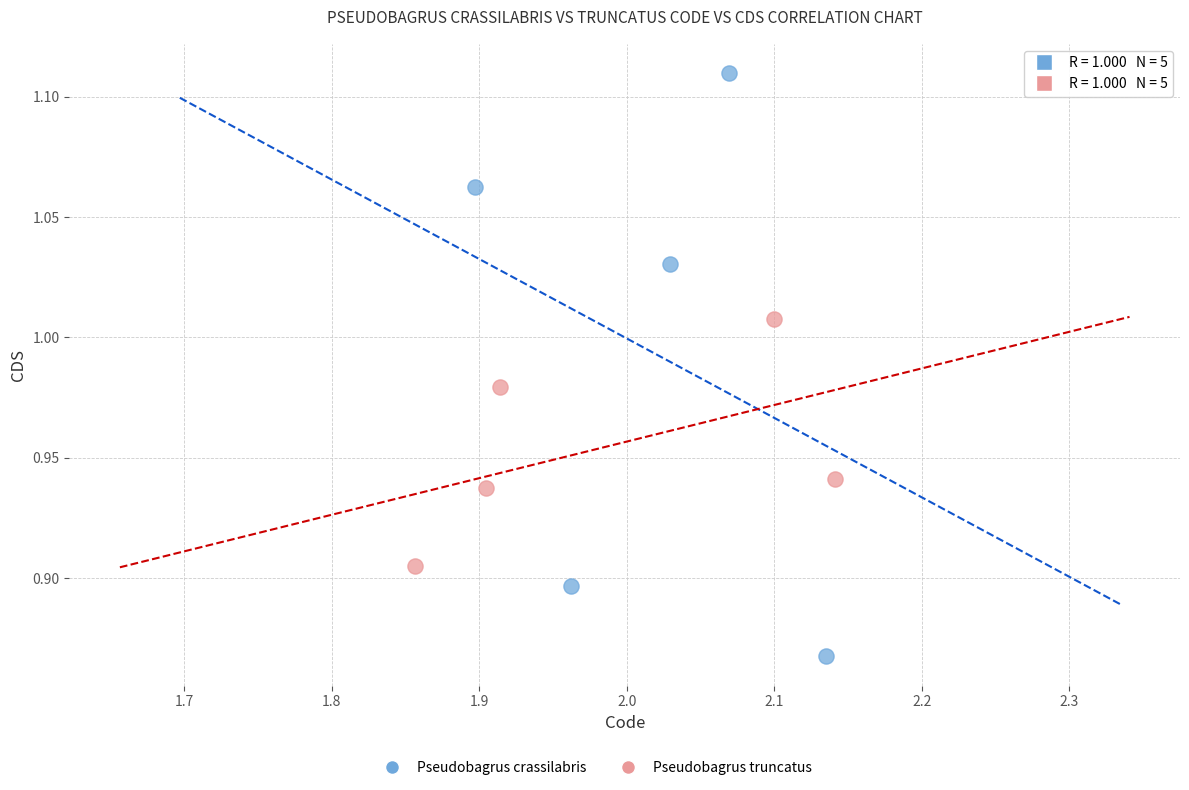

Which series reaches the maximum Y coordinate?

Pseudobagrus crassilabris